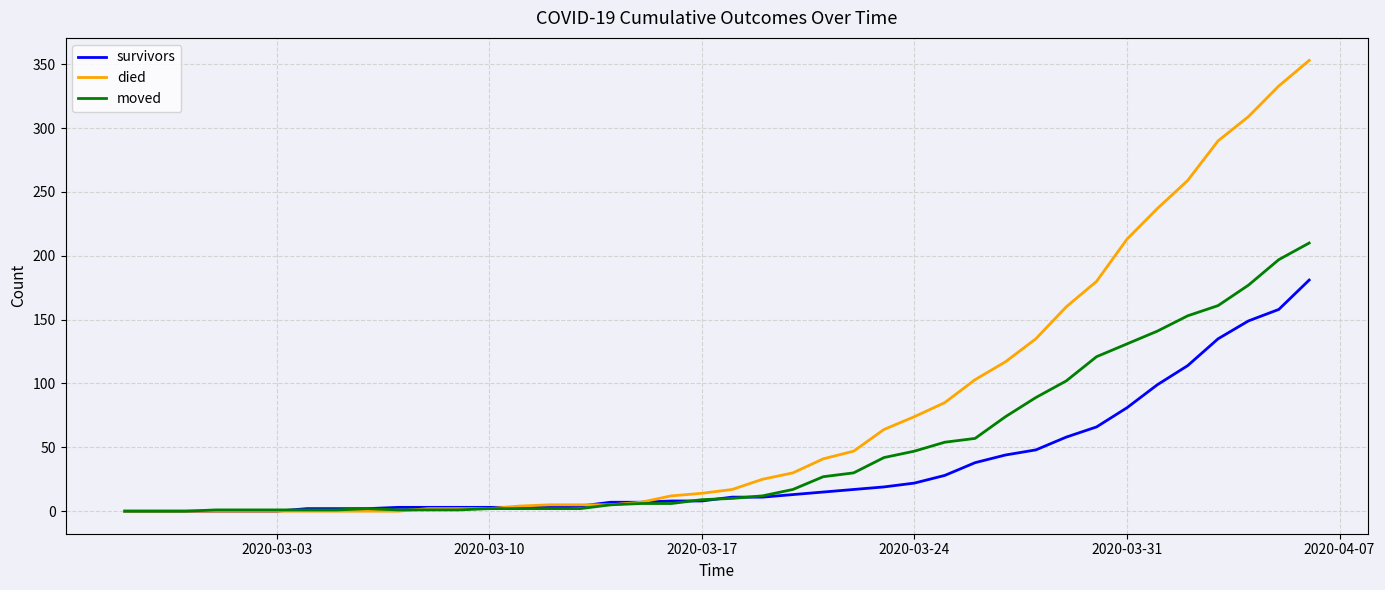

What is the difference between the second highest and second lowest values in the survivors series?

158